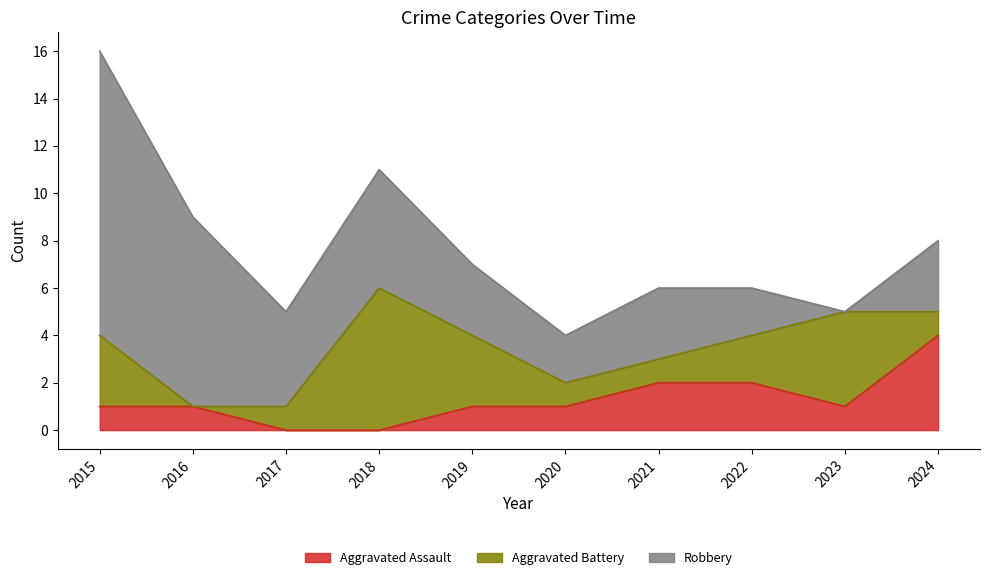

Count the Aggravated Battery values in the range 1 to 3.

7